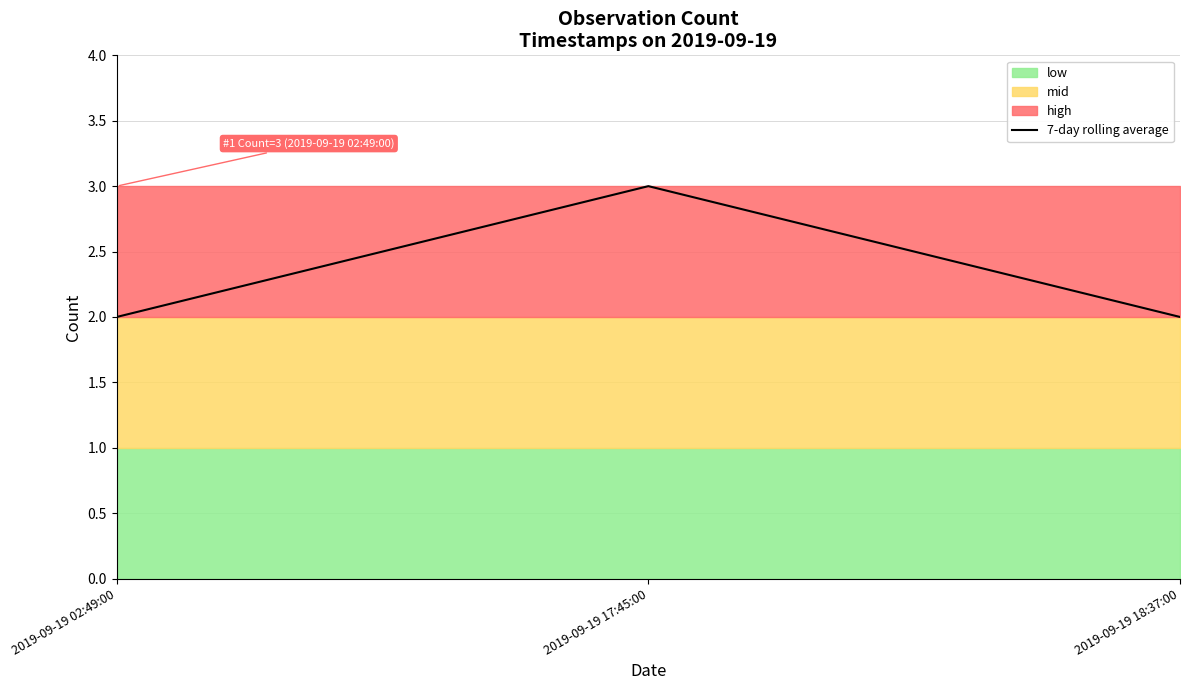

What is the label of the 3rd point from the right?

2019-09-19 02:49:00